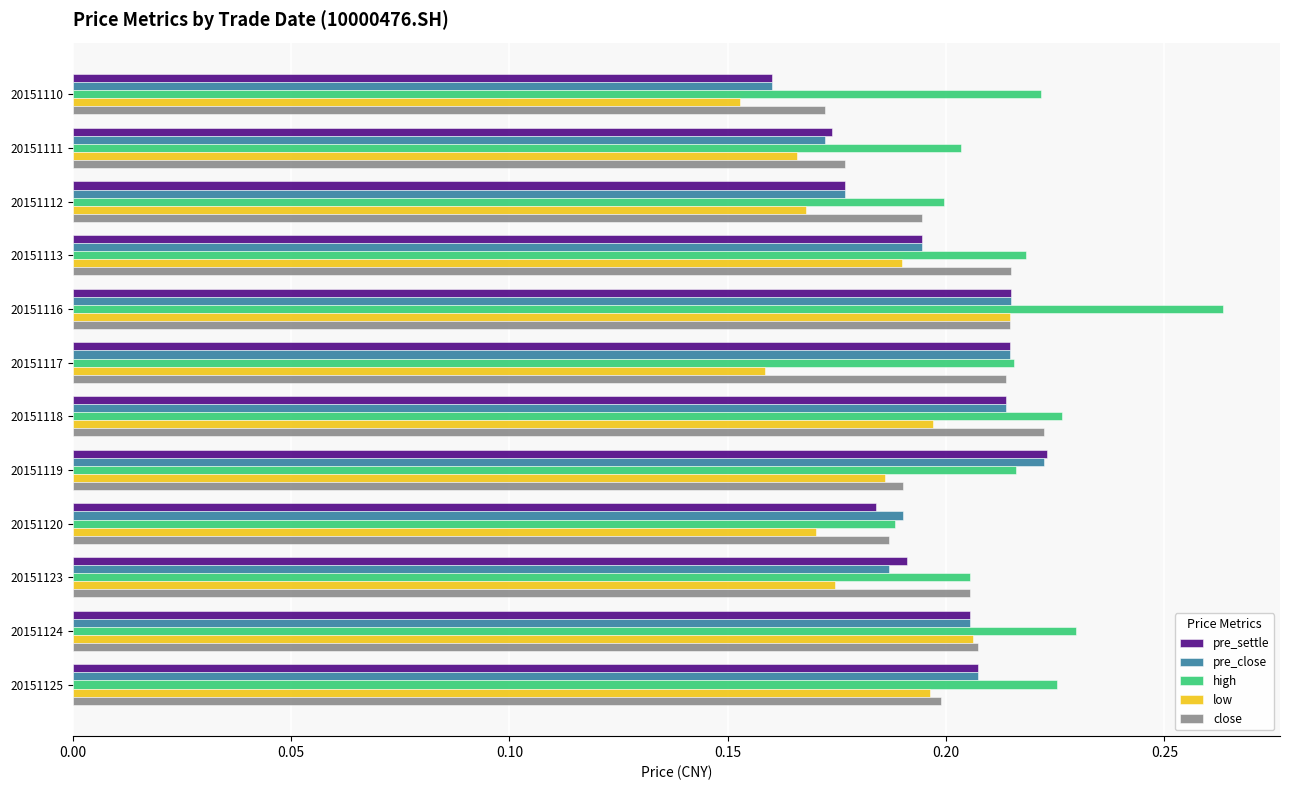

The value of low at 20151116 is 0.2. True or false?

True